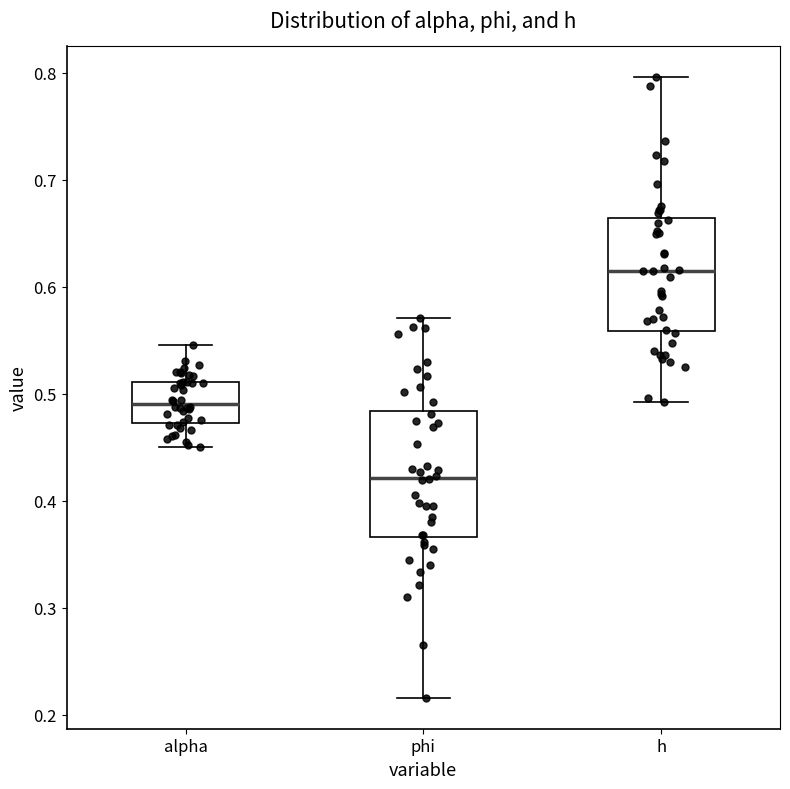

Reading left to right, transcribe this box plot: for each box, give where its median line is, the range the box spans, and where its two whiskers end, as read against the y-axis. The values are not printed on the chart, so give them approximately, as read against the axis.

alpha: median 0.49, box 0.47 to 0.51, whiskers 0.45 to 0.55
phi: median 0.42, box 0.37 to 0.48, whiskers 0.22 to 0.57
h: median 0.61, box 0.56 to 0.66, whiskers 0.49 to 0.80